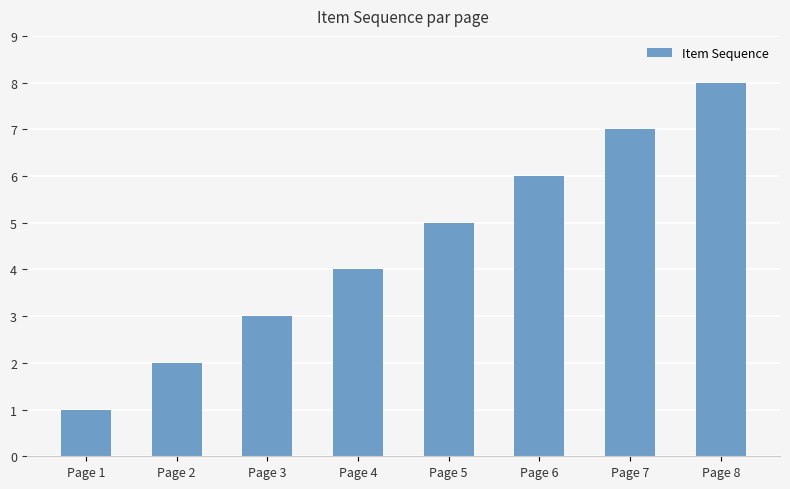

What is the difference between the values at Page 6 and Page 3?

3